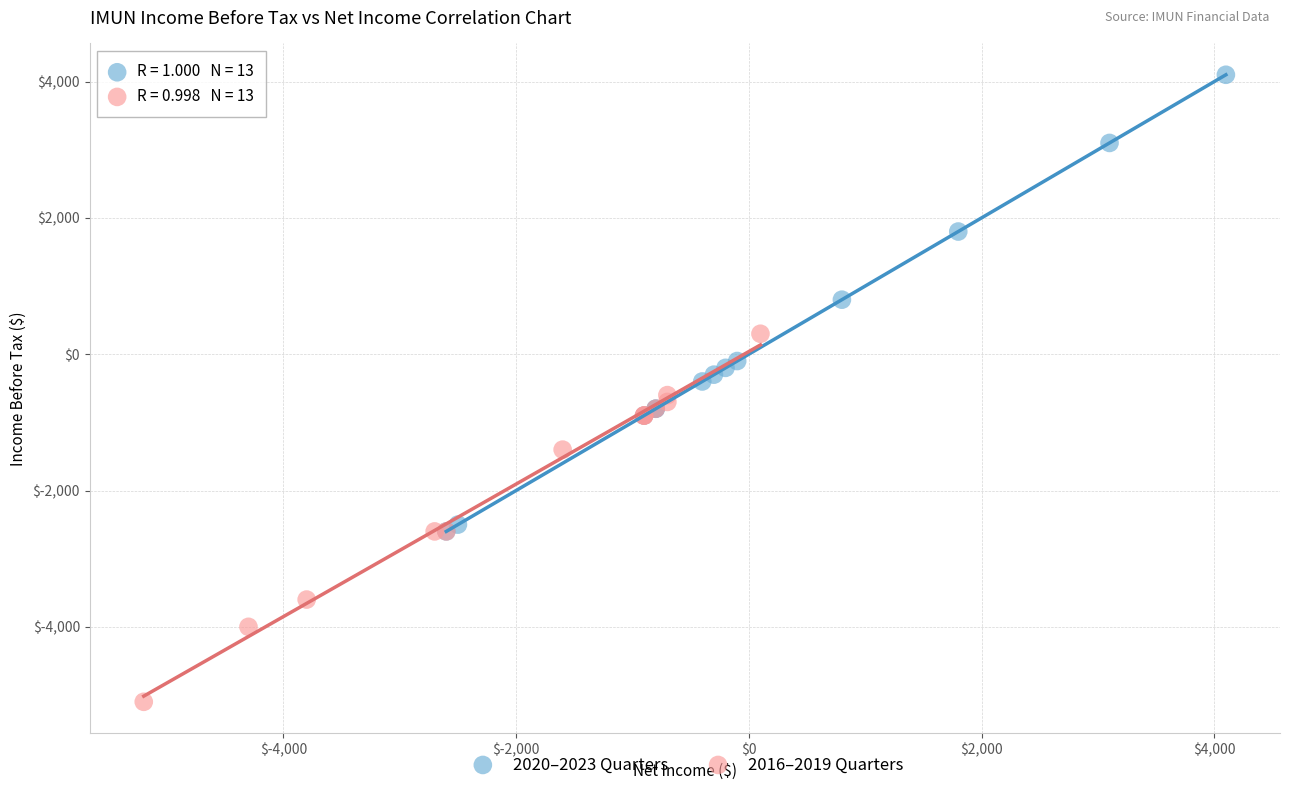

Which series reaches the minimum Y coordinate?

2016–2019 Quarters